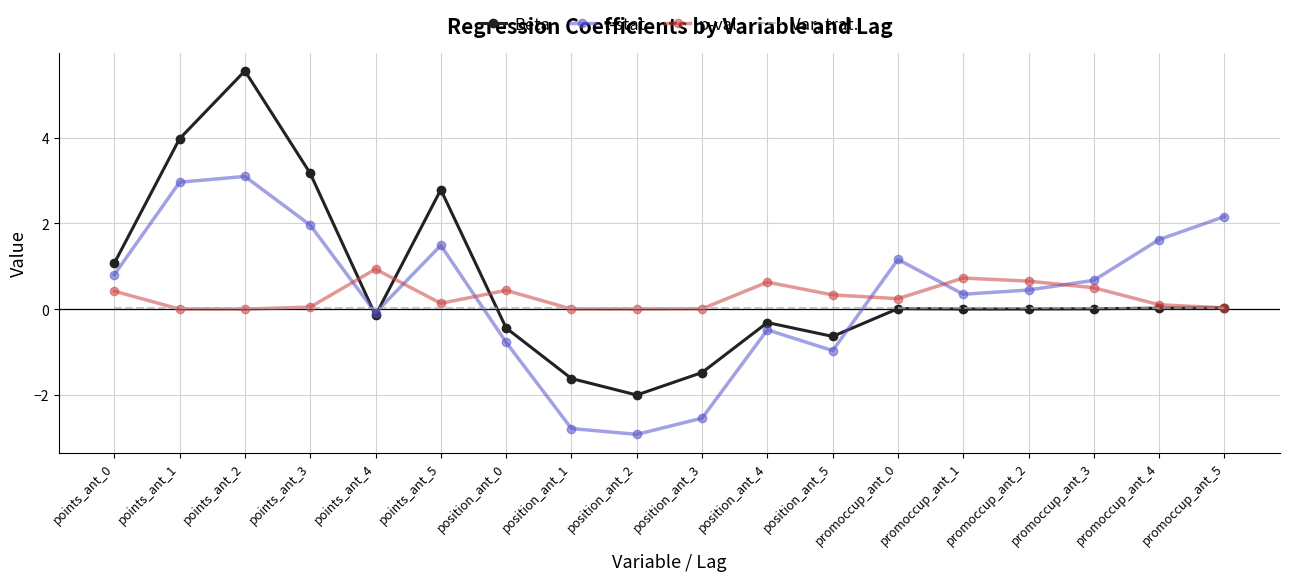

Which series ends up on top after the final intersection of t-stat and Var. trat.?

t-stat